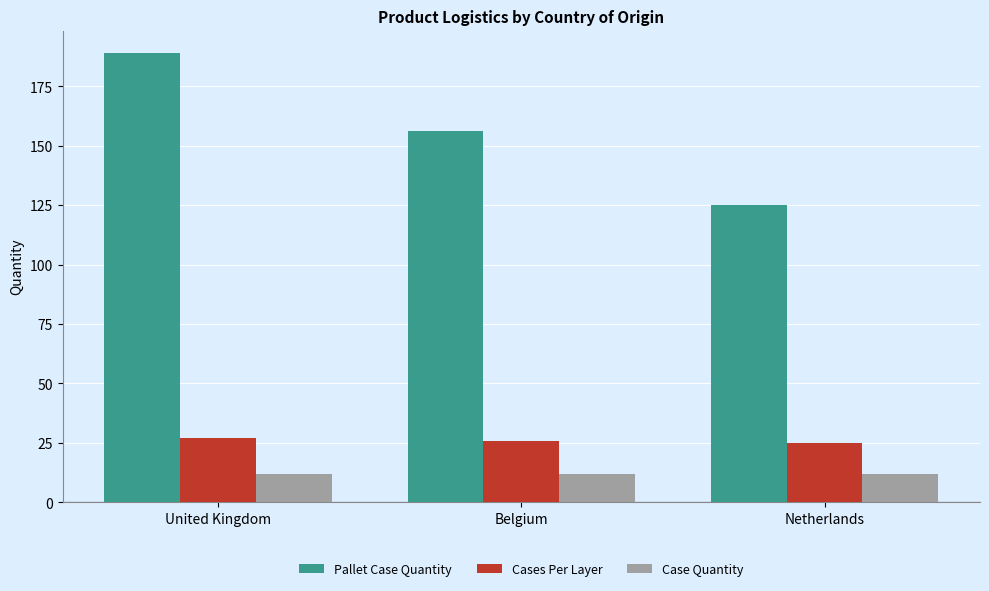

Which series changed the most between United Kingdom and Belgium?

Pallet Case Quantity